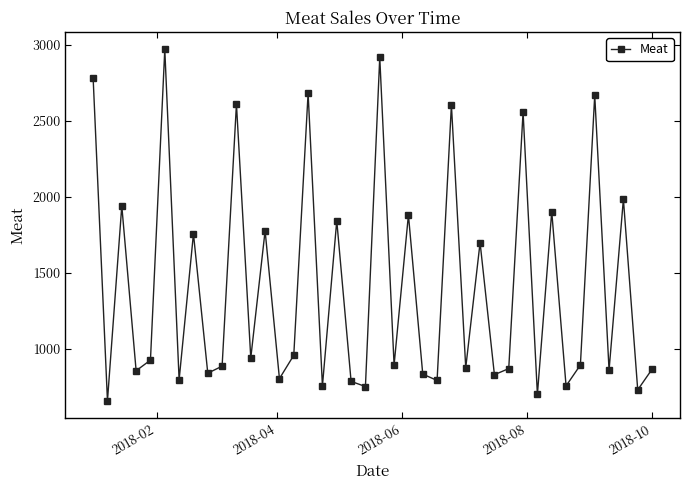

What is the value of the 21st point from the left?

2918